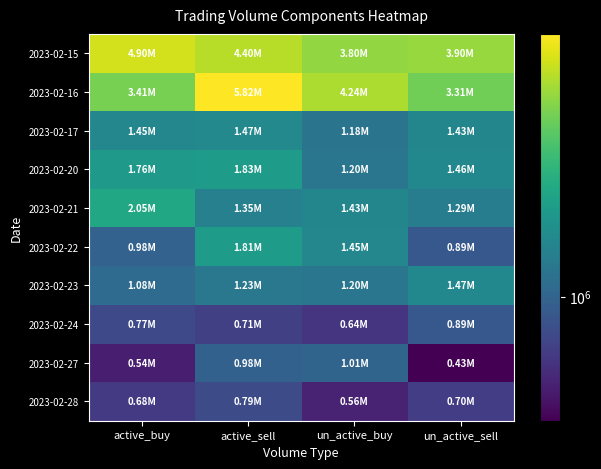

At which category does the chart reach its peak across all series?

active_sell